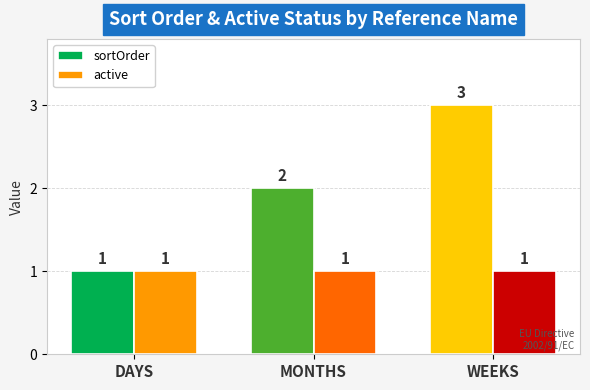

What is the highest value of the sortOrder series?

3